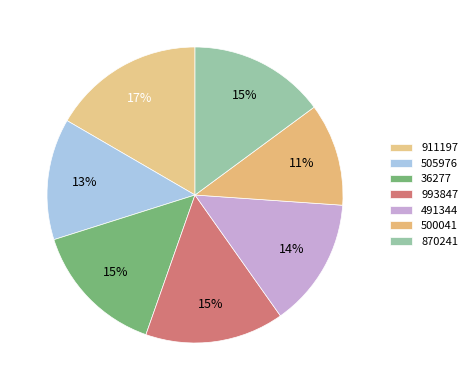

How many segments does this pie chart have?

7